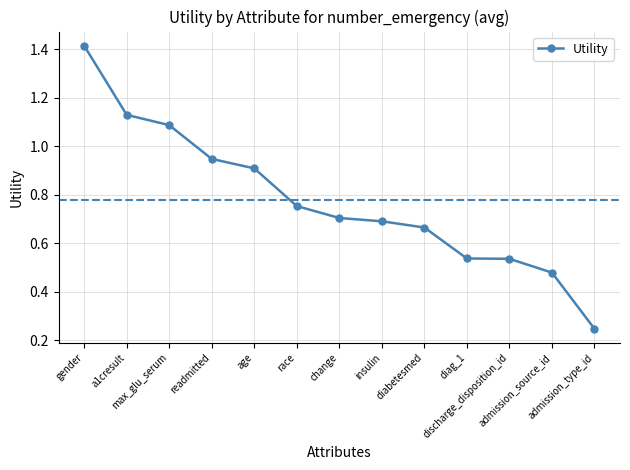

How many distinct data groups are displayed?

1